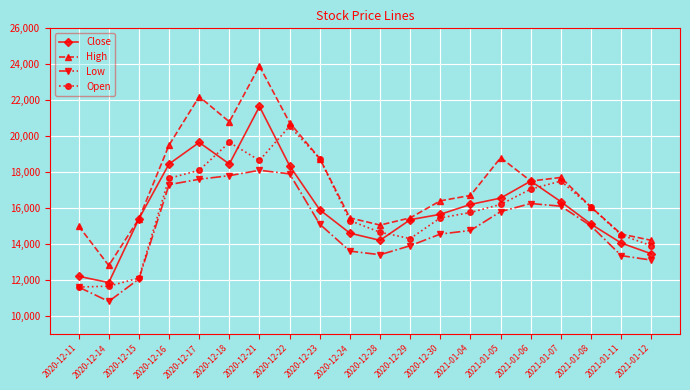

What is the label of the 17th point from the right?

2020-12-16